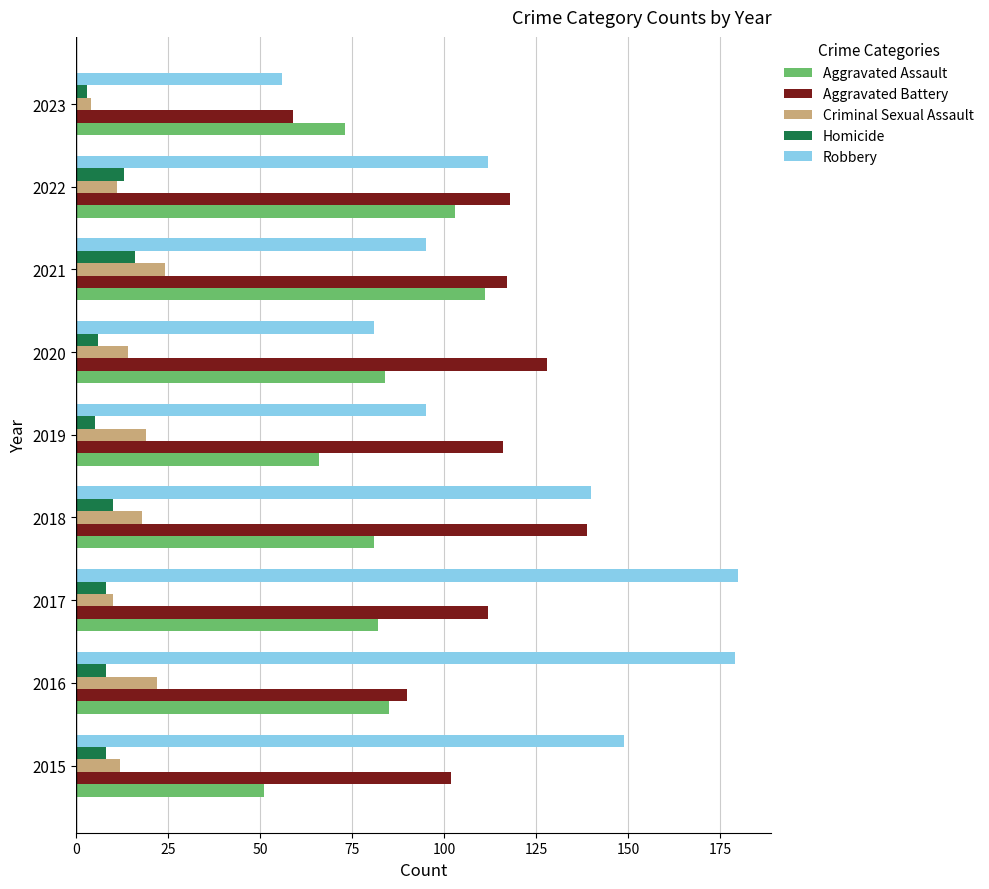

At which label does Aggravated Battery reach its peak?

2018